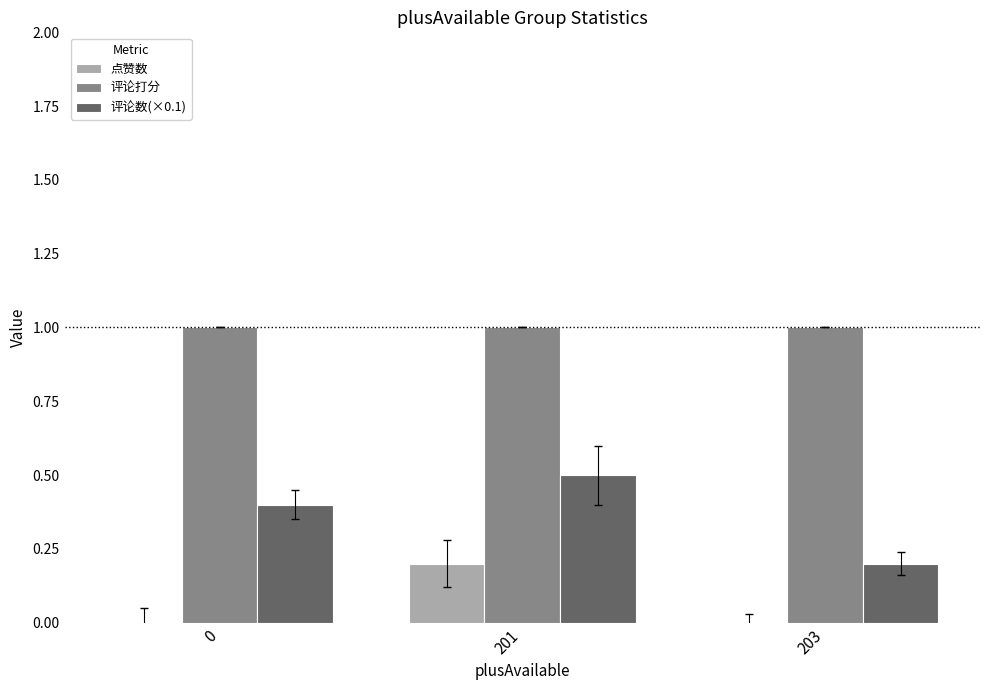

What are all the series names shown in the legend?

点赞数, 评论打分, 评论数(×0.1)